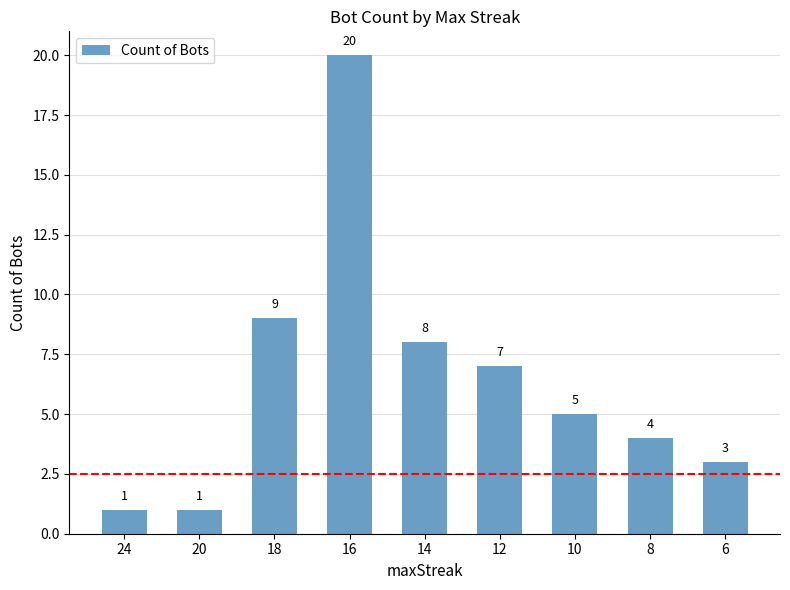

Which label corresponds to the largest value in the chart?

16